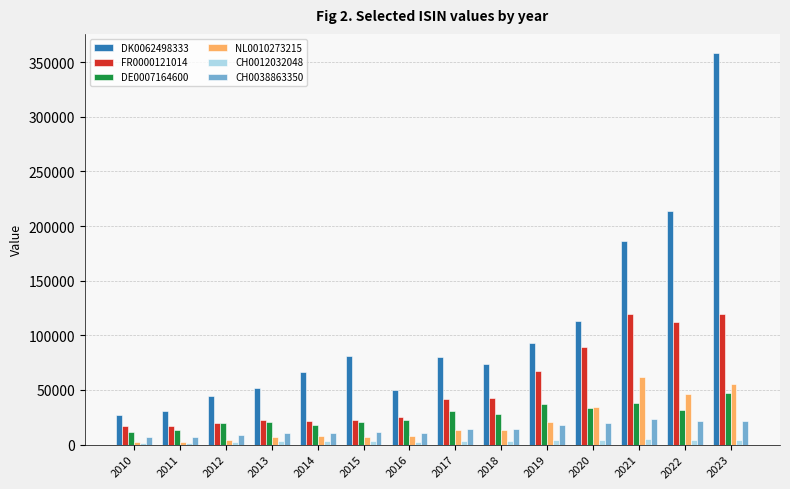

At which category does the chart reach its peak across all series?

2023